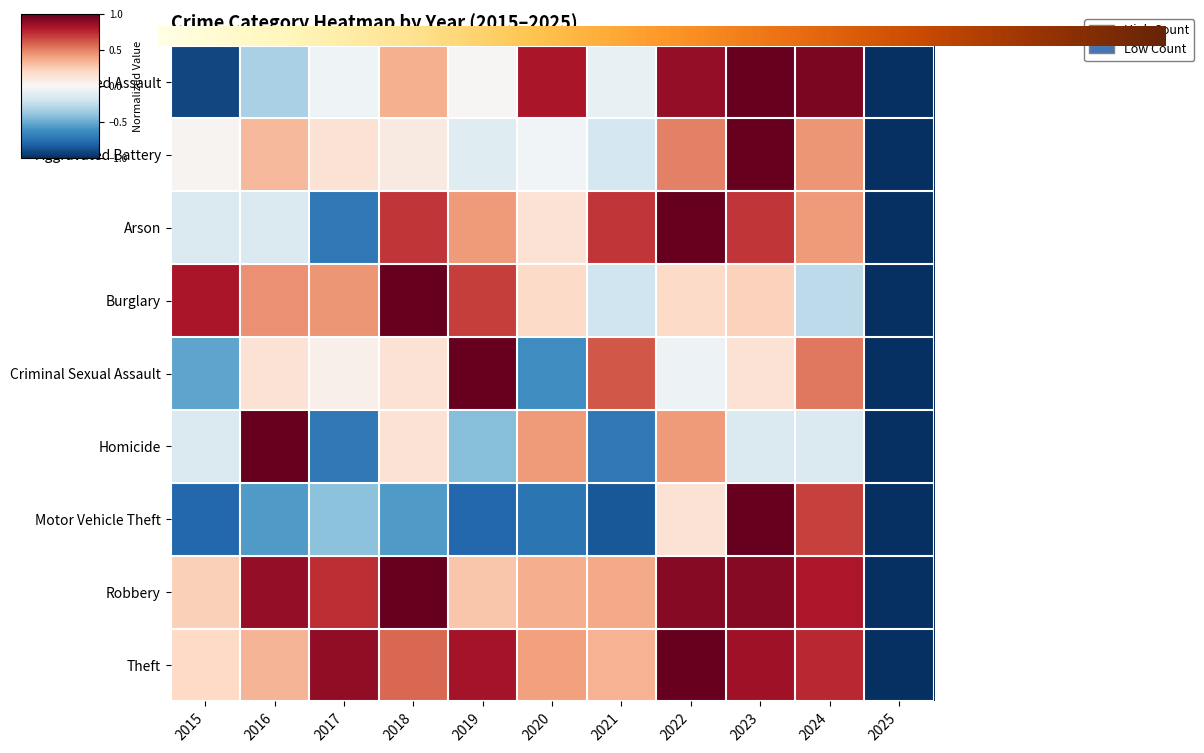

Which series changed the most between 2020 and 2022?

Motor Vehicle Theft